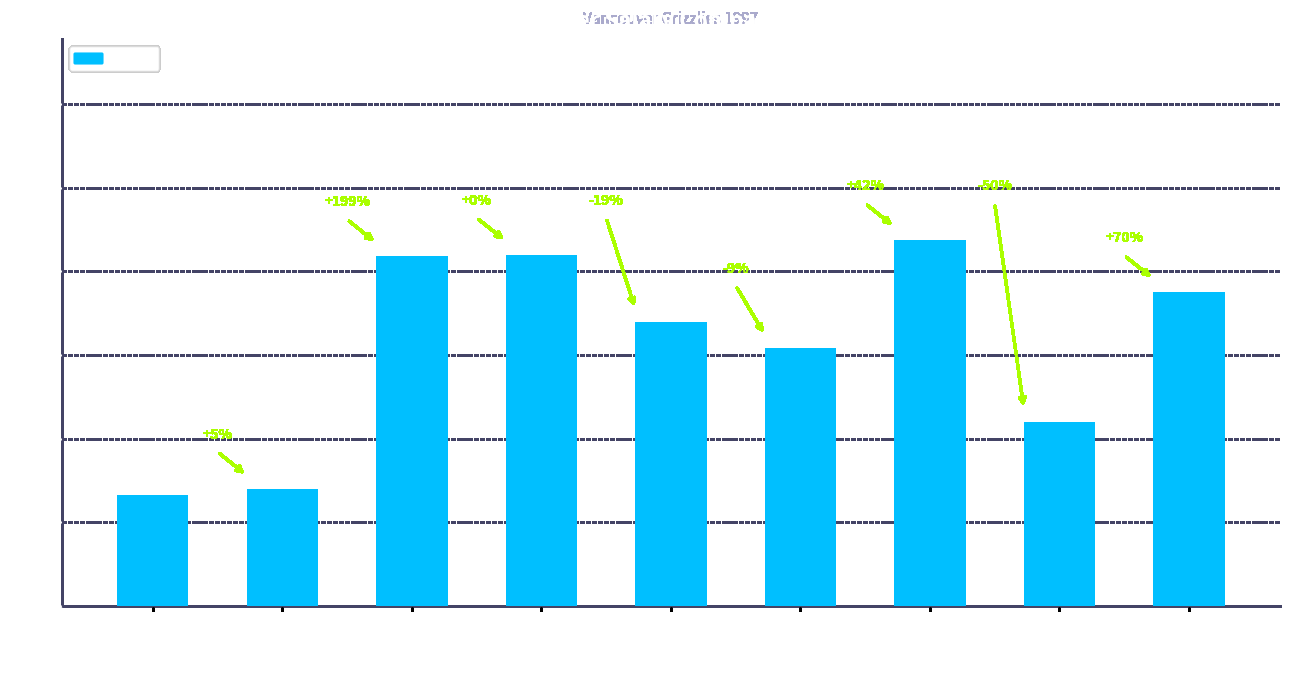

Count the number of categories in the chart.

9